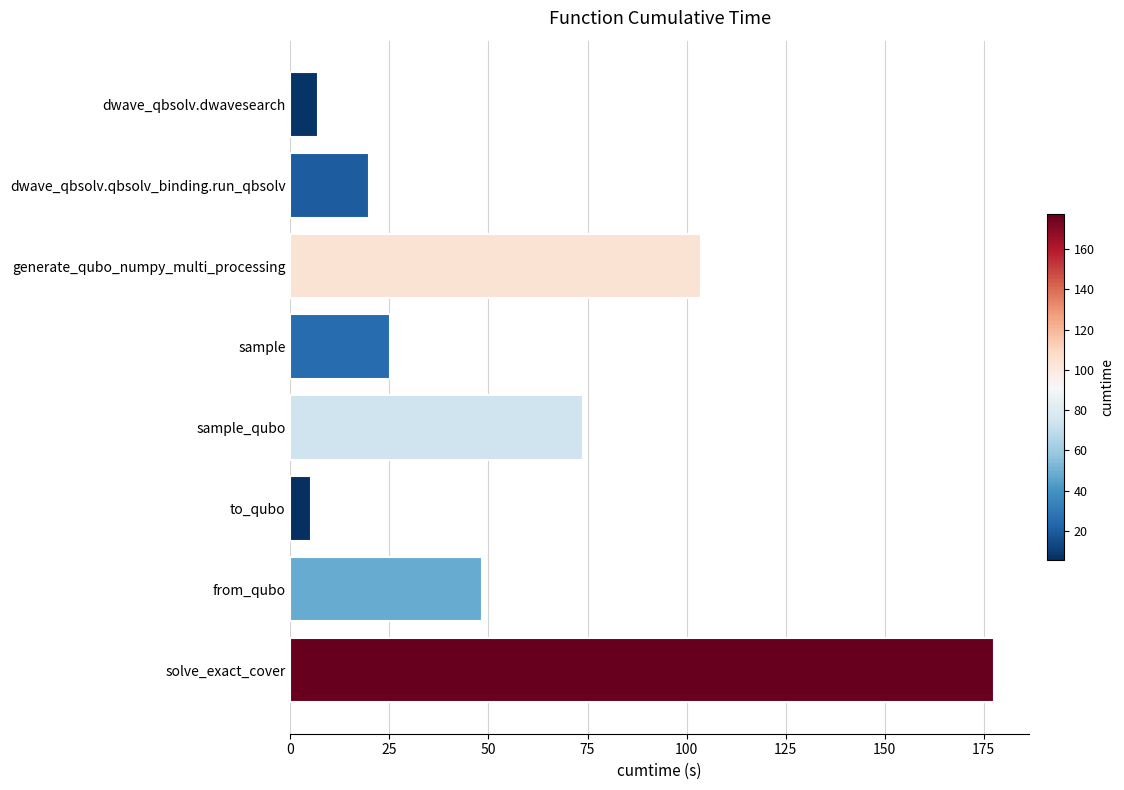

True or false: the data shows 11.9 at dwave_qbsolv.qbsolv_binding.run_qbsolv.

False